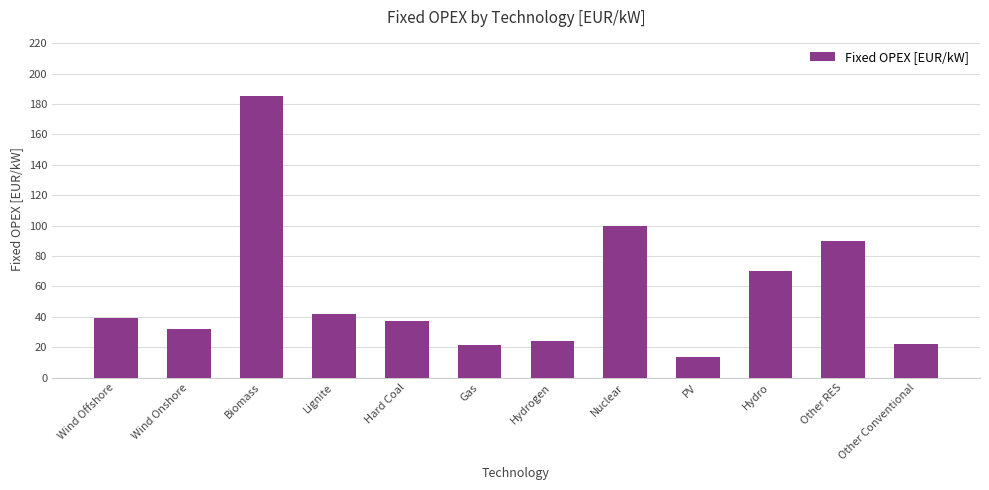

How many bars are there in total?

12